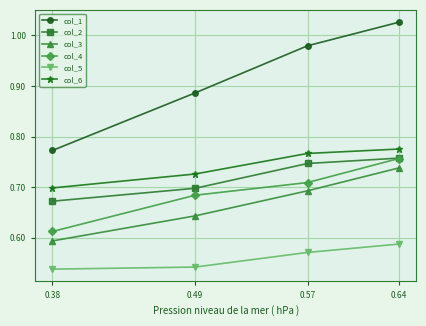

Where is col_6 nearest to the value 0?

0.38